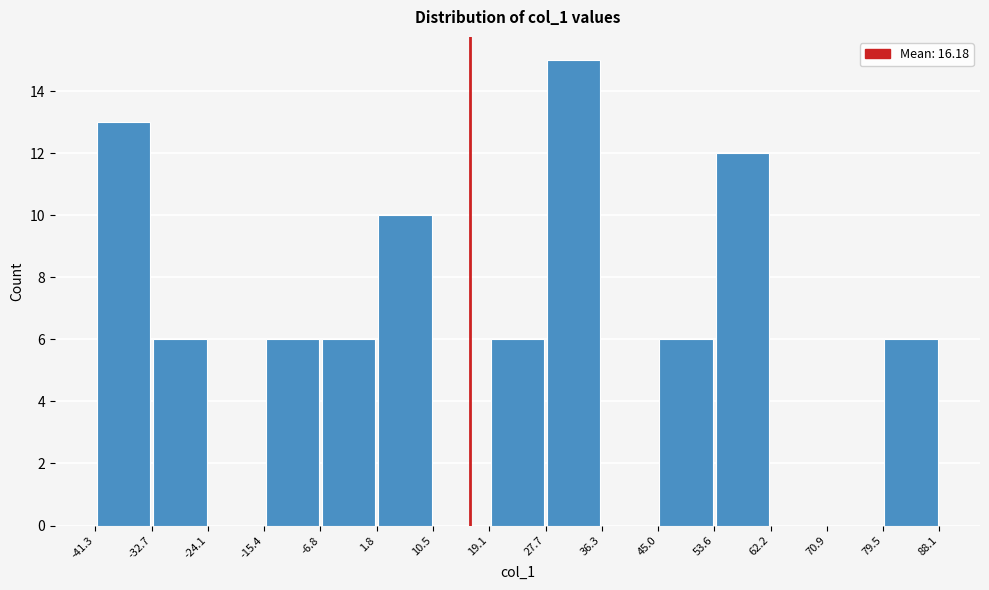

Reading left to right, transcribe this chart: for each bar, give the range it covers on the x-axis and its height. The values are not printed on the chart, so give them approximately, as read against the axis.

-41.3 to -32.7: 13
-32.7 to -24.1: 6
-24.1 to -15.4: 0
-15.4 to -6.8: 6
-6.8 to 1.8: 6
1.8 to 10.5: 10
10.5 to 19.1: 0
19.1 to 27.7: 6
27.7 to 36.3: 15
36.3 to 45.0: 0
45.0 to 53.6: 6
53.6 to 62.2: 12
62.2 to 70.9: 0
70.9 to 79.5: 0
79.5 to 88.1: 6